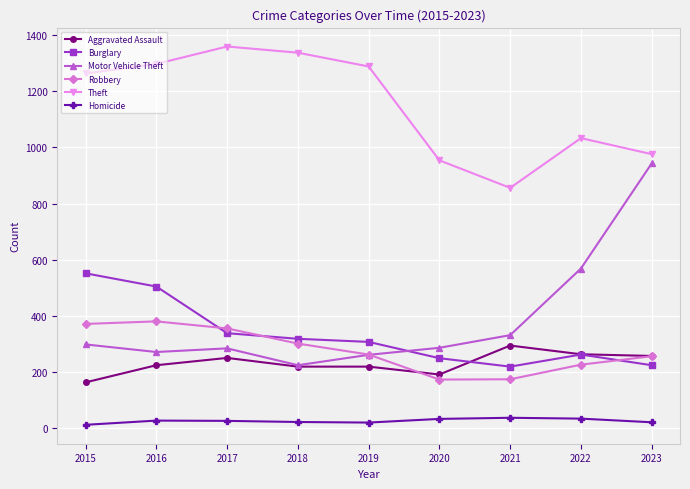

What is the value of the Theft point at the 7th from the left?

856